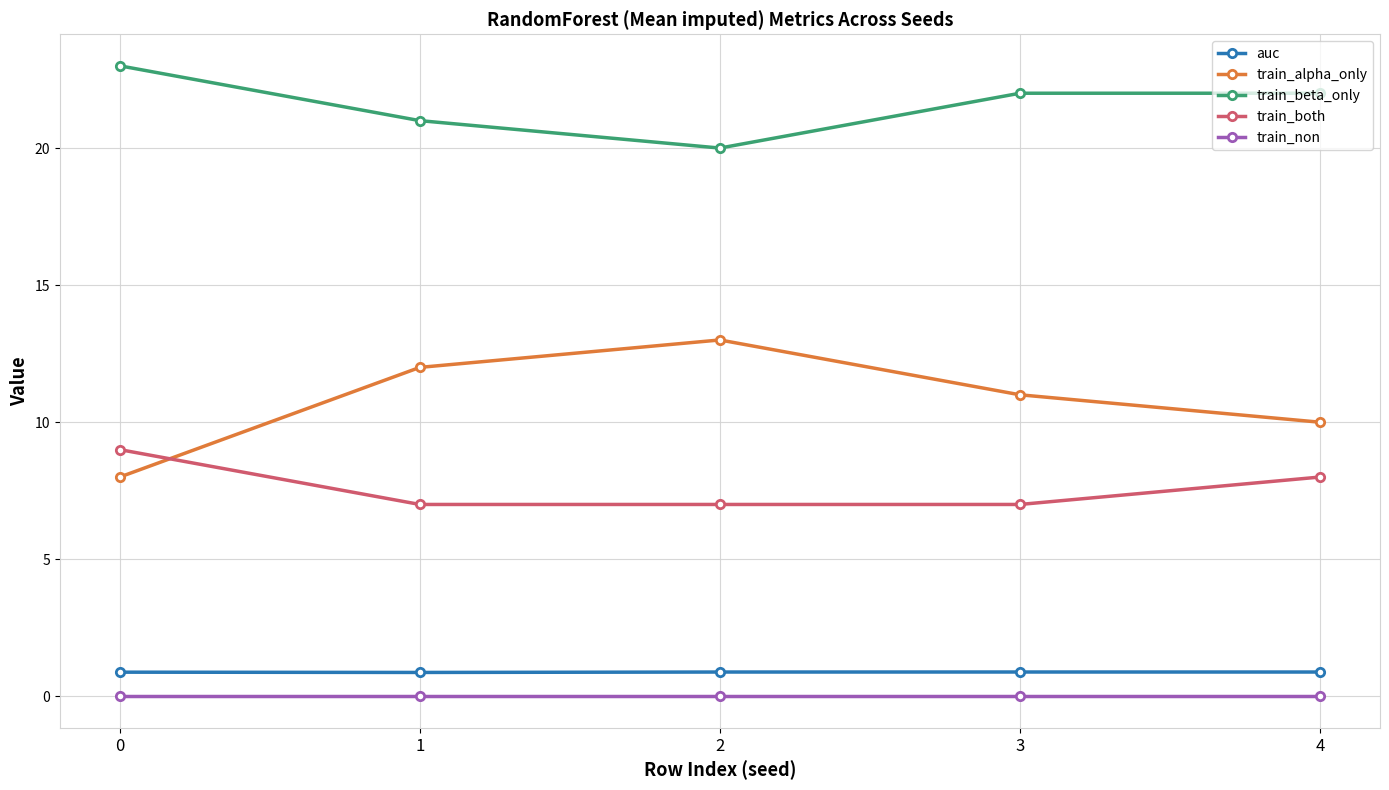

Which series has the widest spread of values?

train_alpha_only